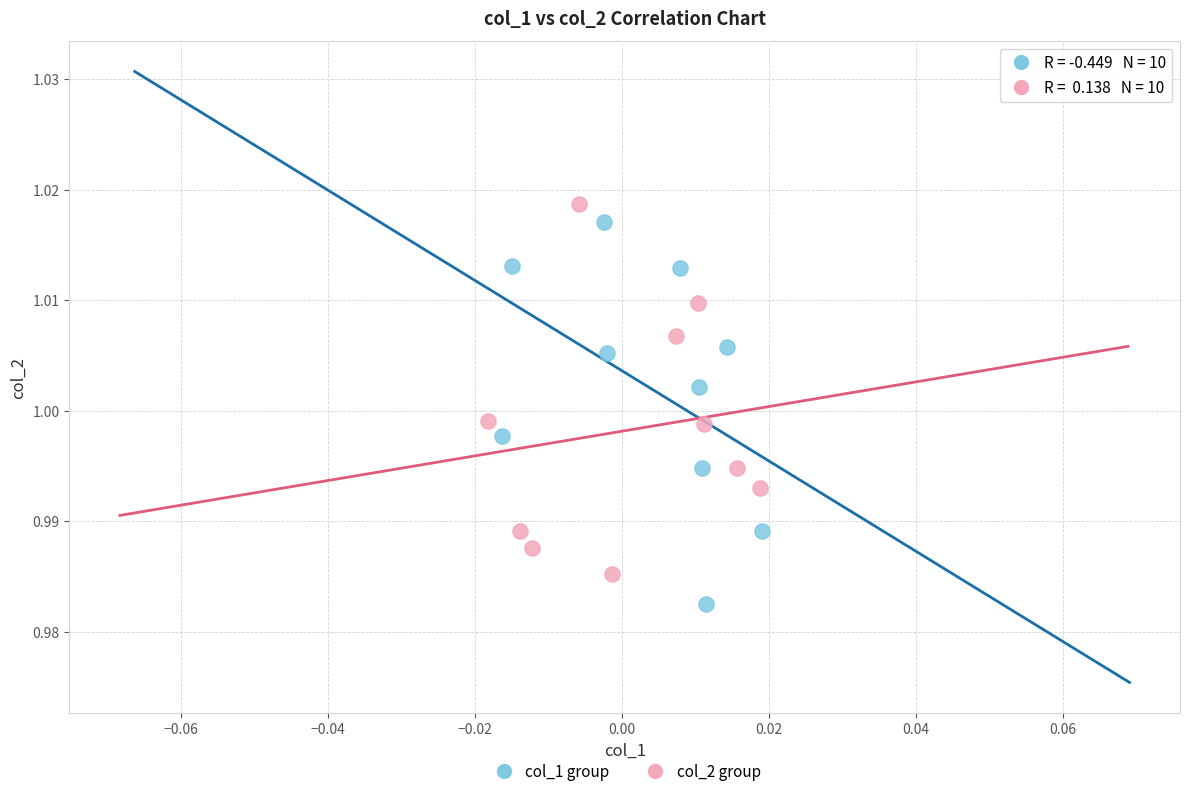

What are all the series names shown in the legend?

col_1 group, col_2 group